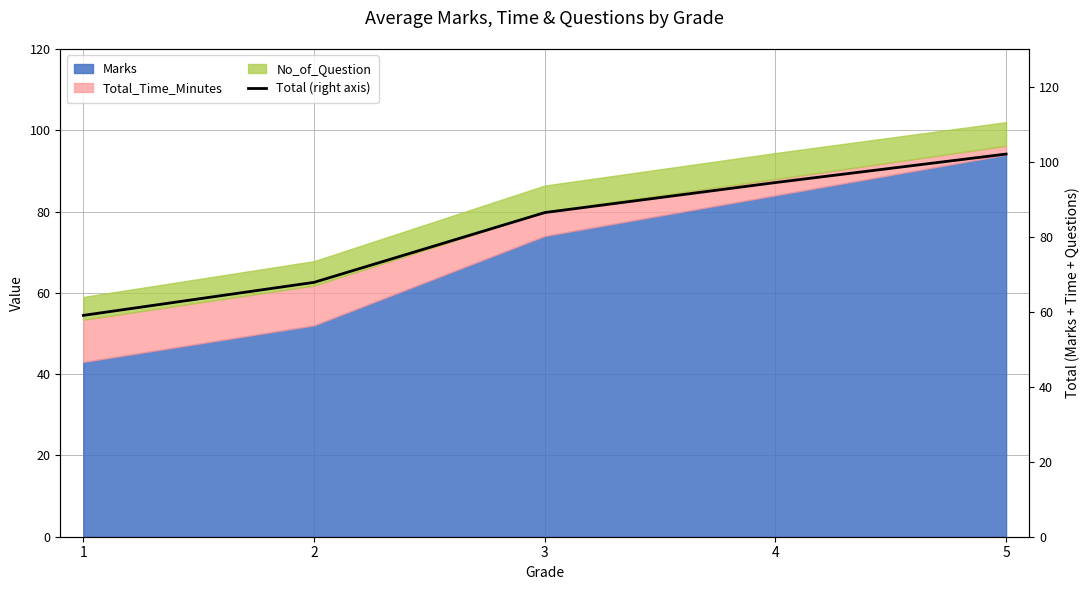

Reading left to right, what are all the values shown in this chart?

59.0	67.8	86.4	94.4	102.0